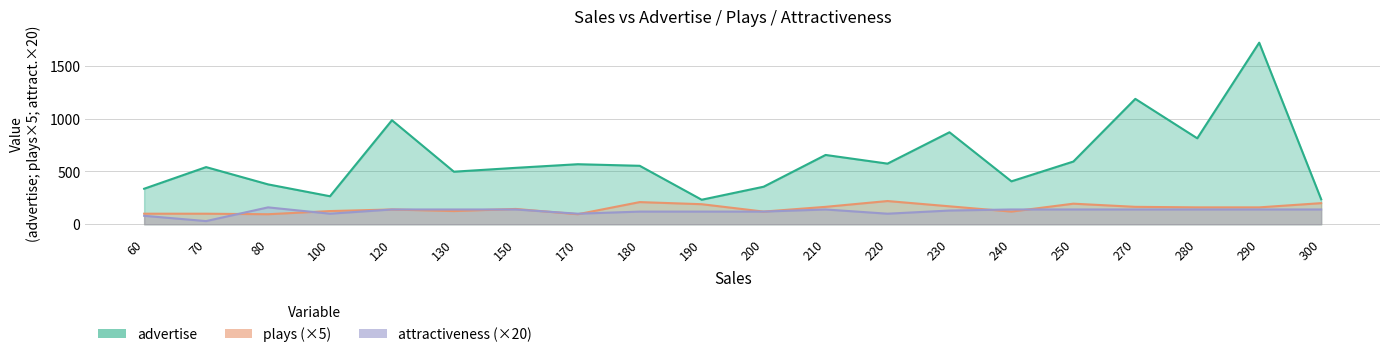

Reading left to right, extract all data points from this chart.

advertise: 60=336.5	70=541.6	80=377.9	100=265.4	120=985.7	130=498.1	150=534.6	170=569.0	180=554.0	190=232.3	200=355.7	210=656.7	220=574.5	230=871.7	240=406.8	250=594.3	270=1188.2	280=814.5	290=1720.8	300=237.0
plays: 60=100.0	70=100.0	80=95.0	100=125.0	120=140.0	130=125.0	150=145.0	170=95.0	180=210.0	190=190.0	200=120.0	210=165.0	220=220.0	230=170.0	240=120.0	250=195.0	270=165.0	280=160.0	290=160.0	300=200.0
attractiveness: 60=80.0	70=30.0	80=160.0	100=100.0	120=140.0	130=140.0	150=140.0	170=100.0	180=120.0	190=120.0	200=120.0	210=140.0	220=100.0	230=130.0	240=140.0	250=140.0	270=140.0	280=140.0	290=140.0	300=140.0